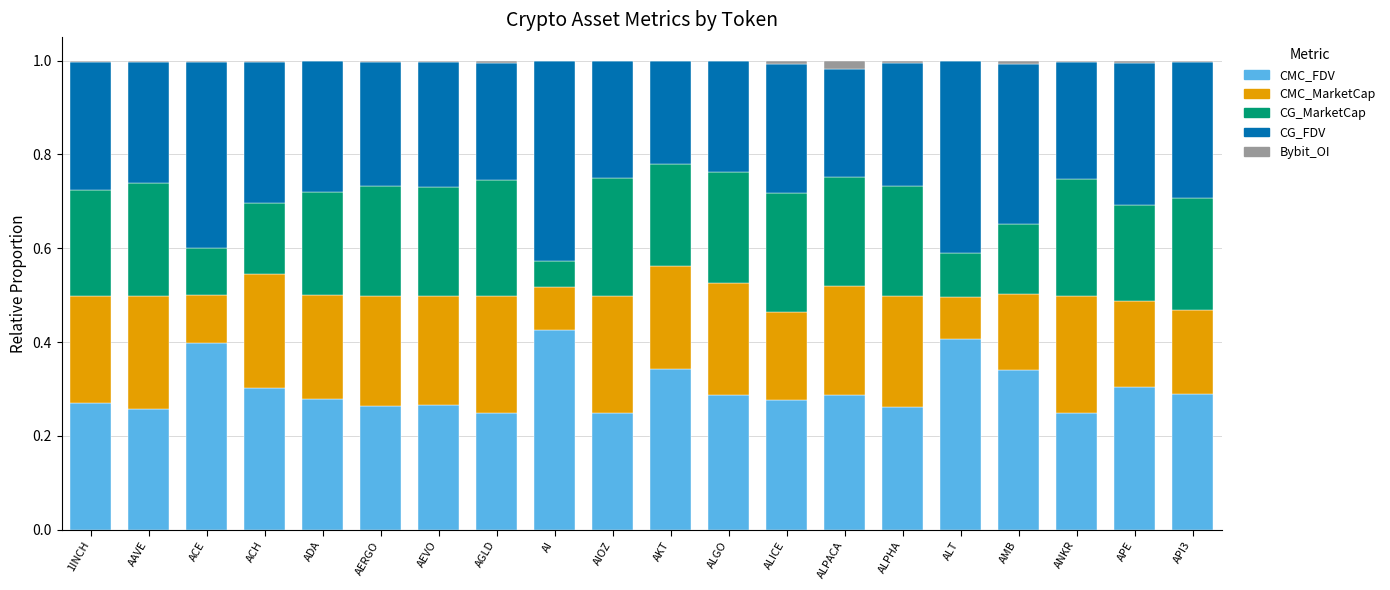

Are the bars grouped side by side (vs. stacked)?

No